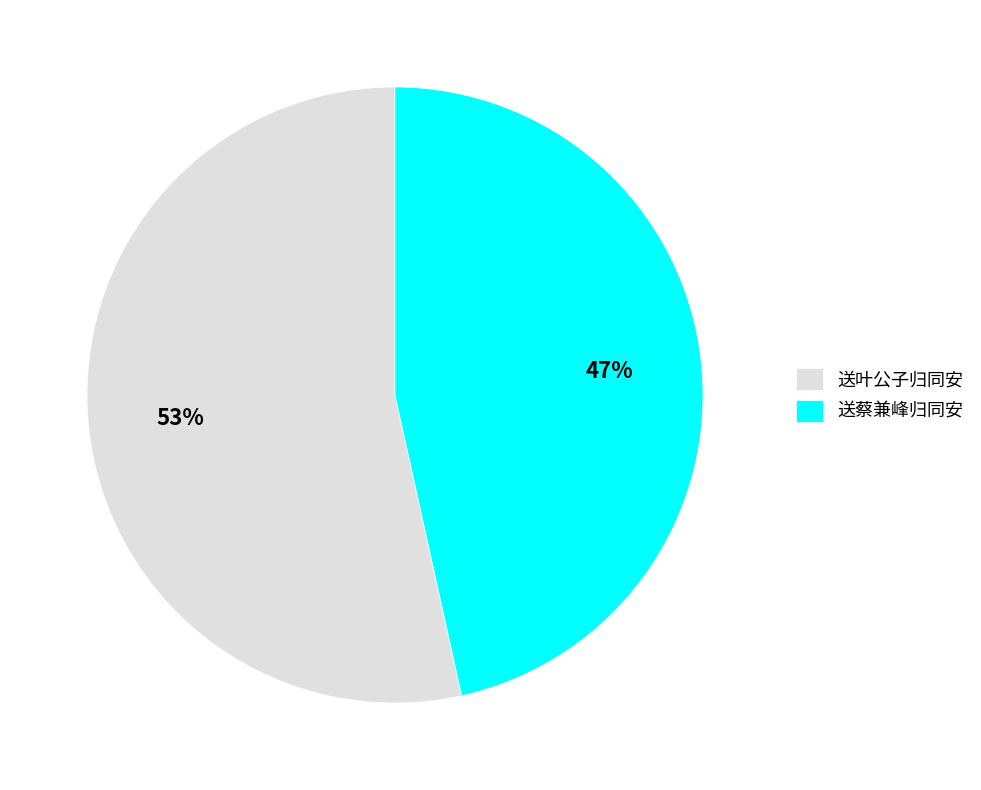

Rank the categories by value from highest to lowest.

送叶公子归同安, 送蔡兼峰归同安